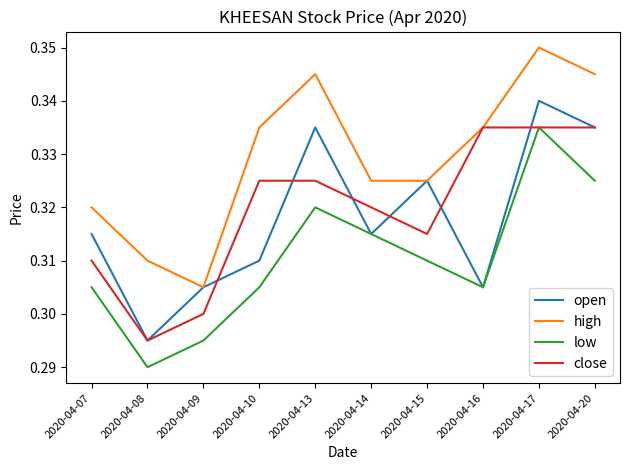

Which category has the lowest value in the low series?

2020-04-08